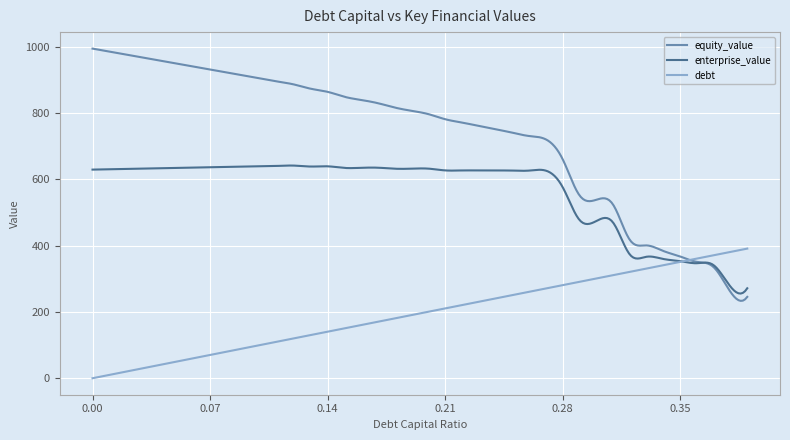

Which series has the largest total across all categories?

equity_value